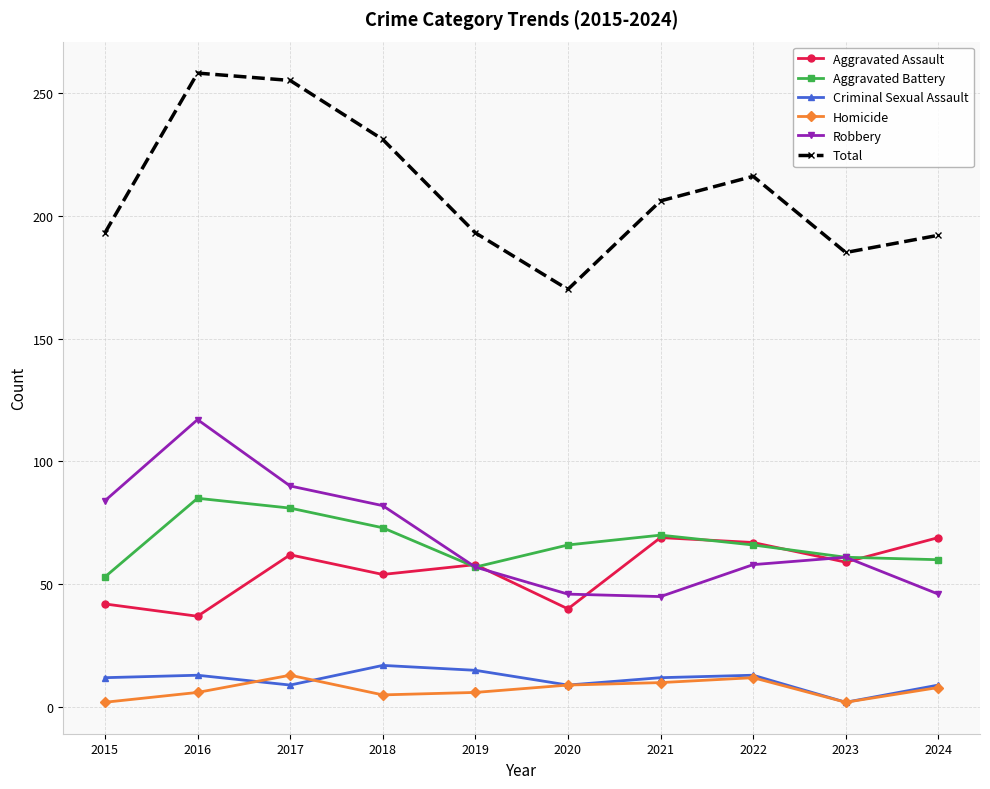

What is the difference between the Criminal Sexual Assault values at 2023 and 2022?

11